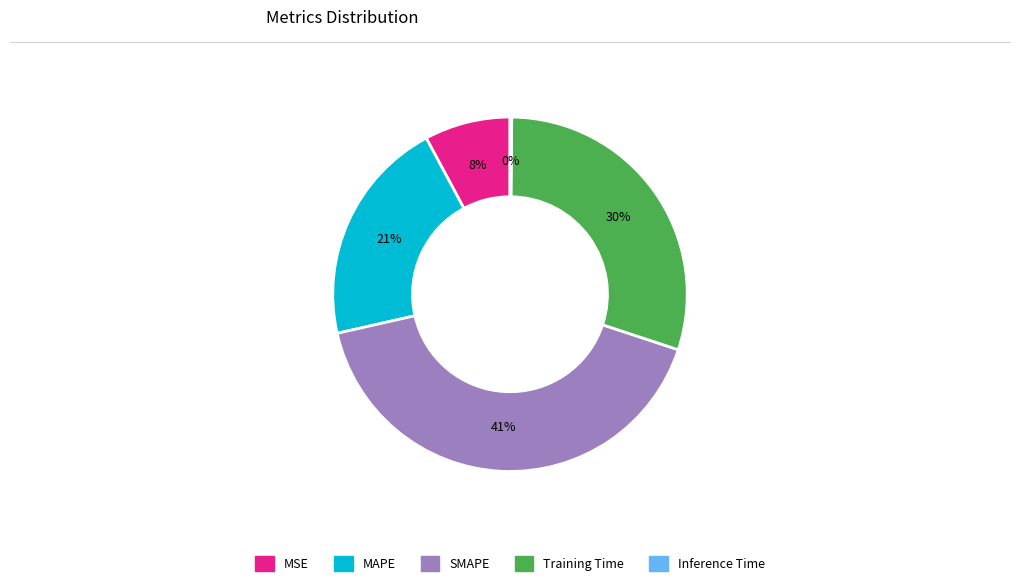

To the nearest percent, what percentage of the pie is MAPE?

21%